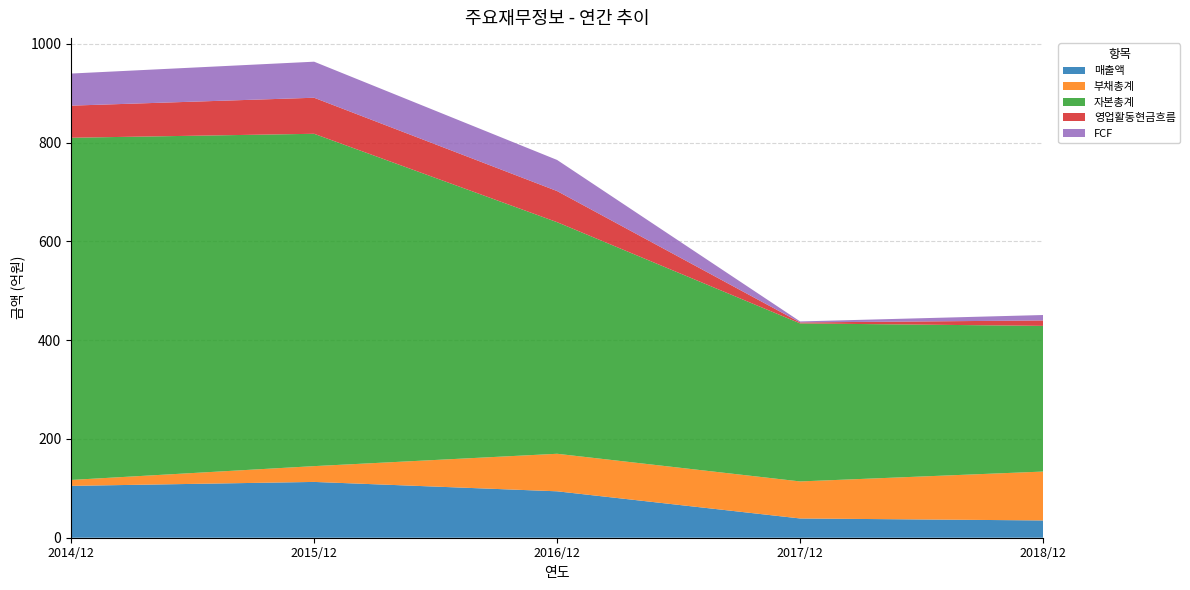

Reading left to right, list all the values displayed in this chart.

매출액: 105	113	94	39	35
부채총계: 12	32	76	75	99
자본총계: 693	673	469	320	295
영업활동현금흐름: 65	73	63	2	11
FCF: 65	73	63	2	11